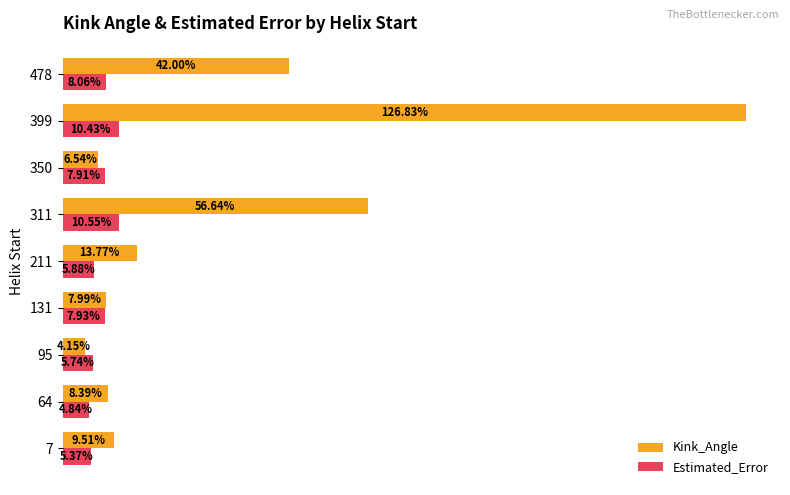

Which series has the largest range (max minus min)?

Kink_Angle